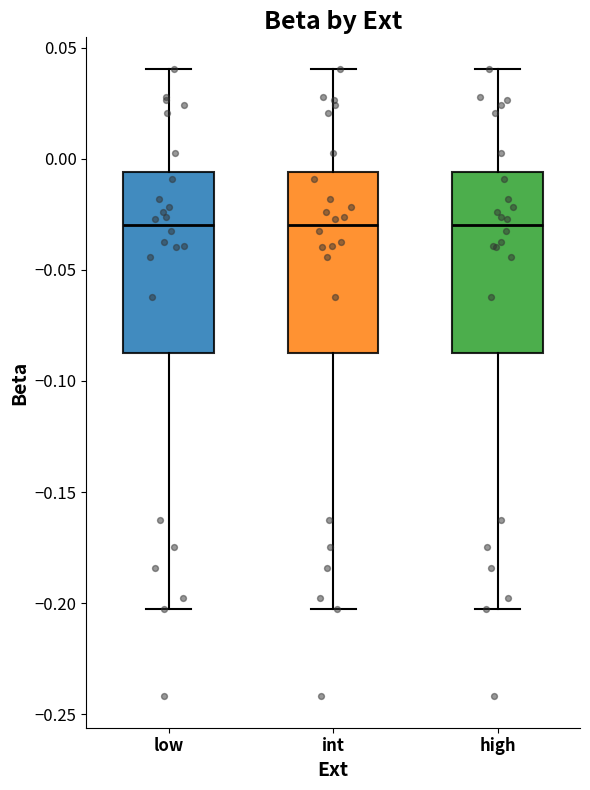

Reading left to right, read every box against the y-axis: the position of its median line, the range the box covers, and the ends of its whiskers. The values are not printed on the chart, so give them approximately, as read against the axis.

low: median -0.030, box -0.085 to -0.005, whiskers -0.205 to 0.040
int: median -0.030, box -0.085 to -0.005, whiskers -0.205 to 0.040
high: median -0.030, box -0.085 to -0.005, whiskers -0.205 to 0.040